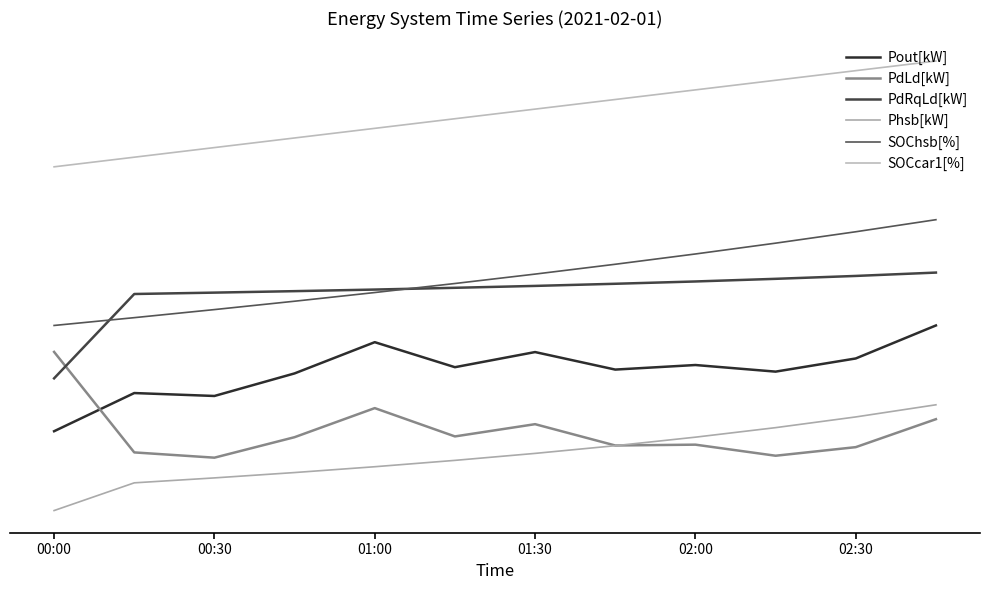

Is this an area chart (filled region under the line)?

No